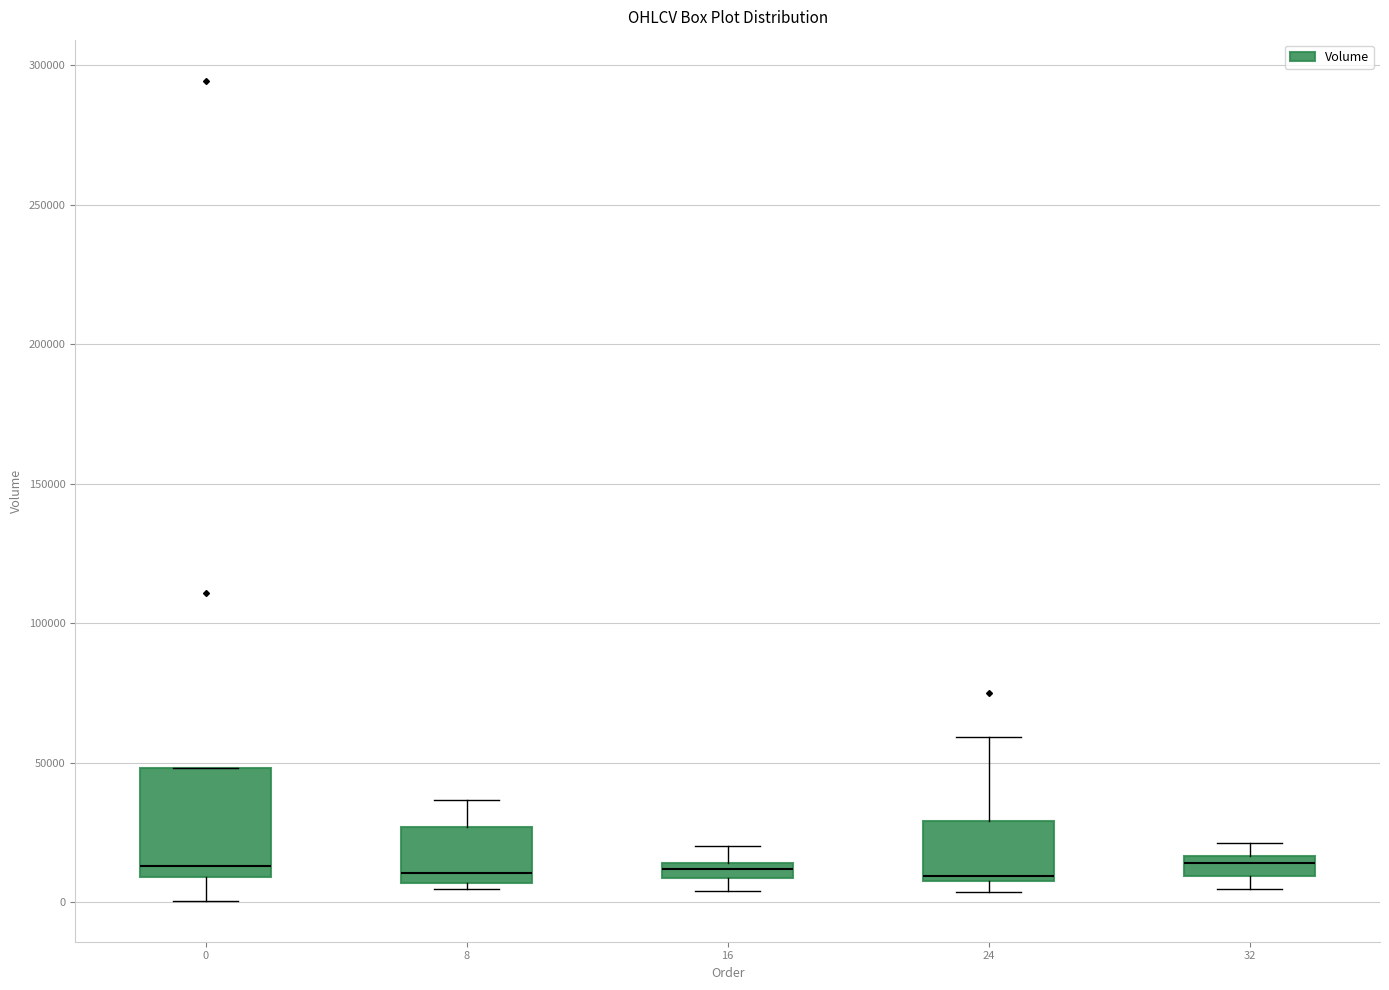

Where does the upper whisker of the box at x = 24 end on the y-axis? The values are not printed on the chart, so give them approximately, as read against the axis.

60000